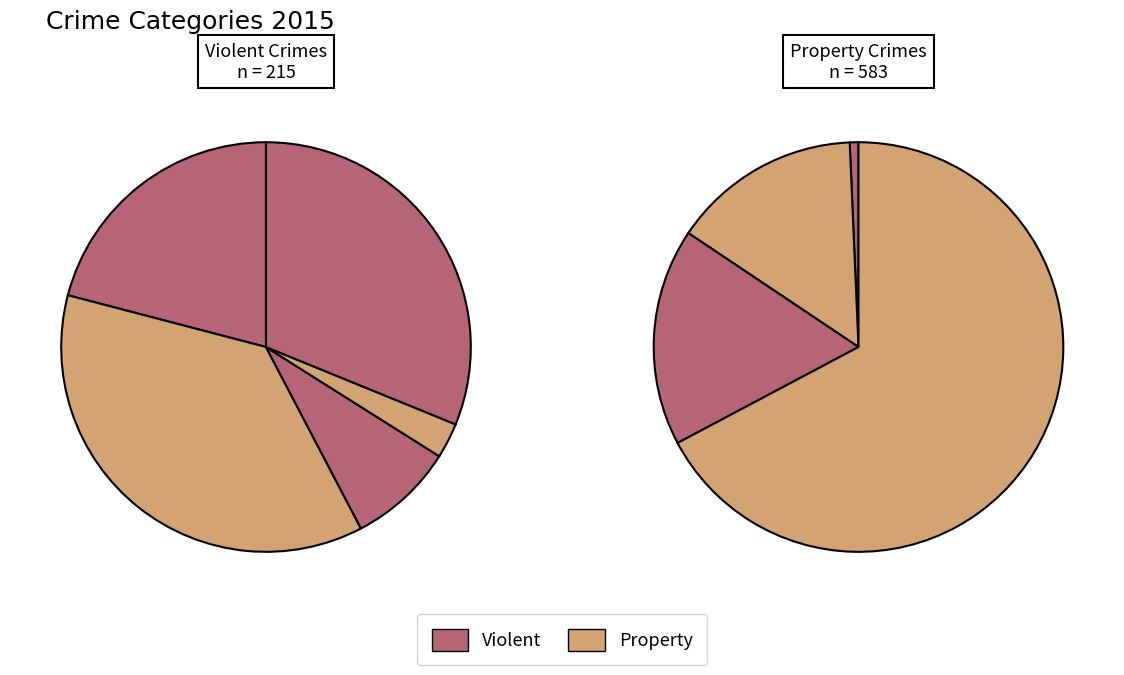

To the nearest percent, what is the difference between the largest and smallest slice percentages?

49%